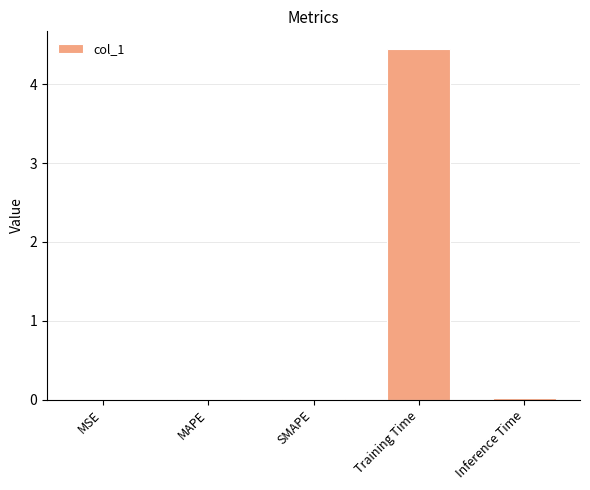

What is the sum of the values at MAPE and Training Time?

4.5